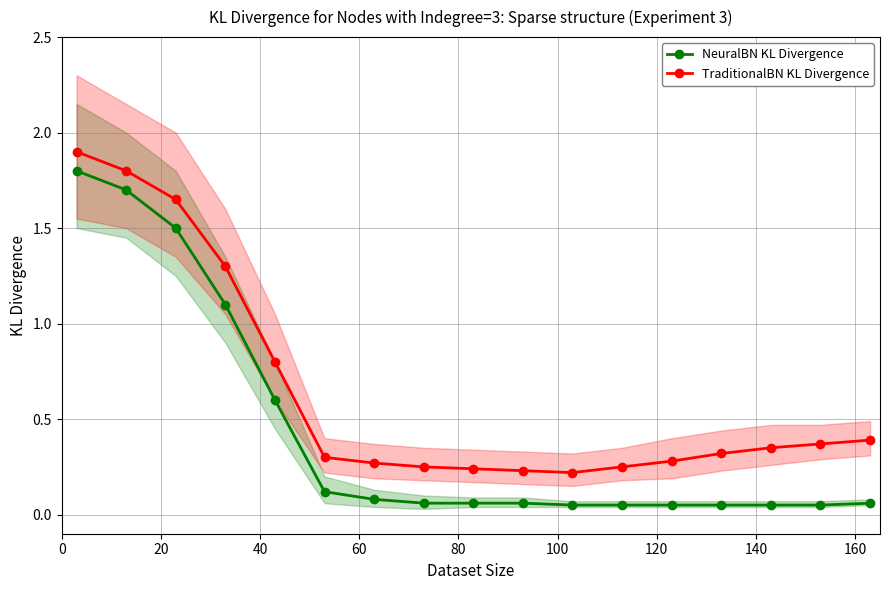

Count the TraditionalBN KL Divergence values in the range 0 to 1.

13